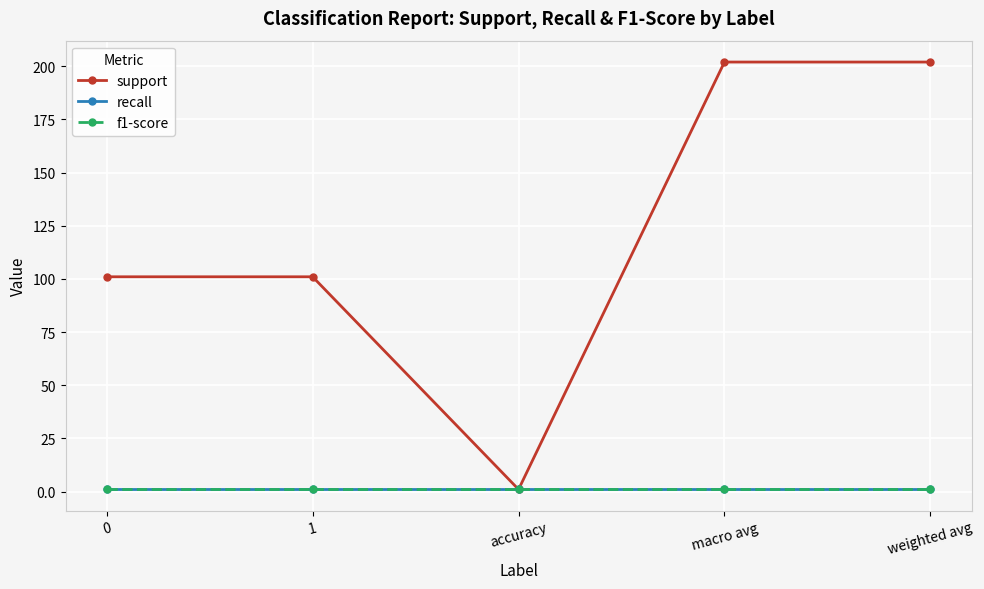

The f1-score series shows 2 at 1. True or false?

False